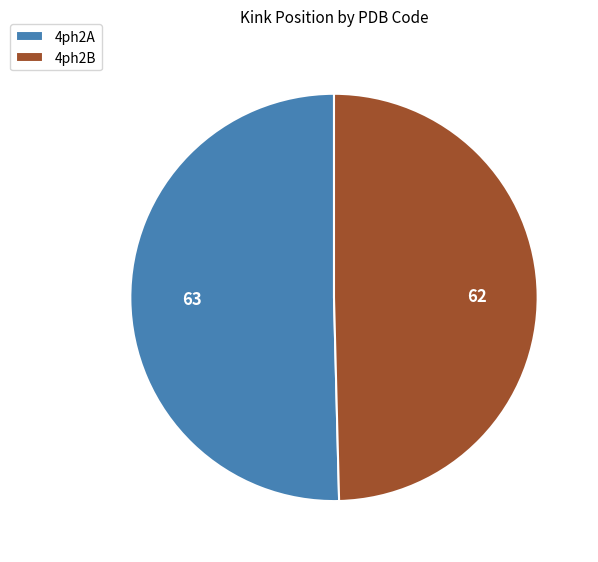

Count the number of slices in the pie.

2